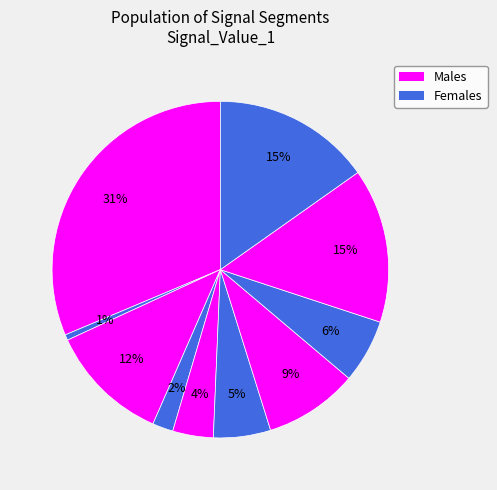

How many slices are in this pie chart?

10